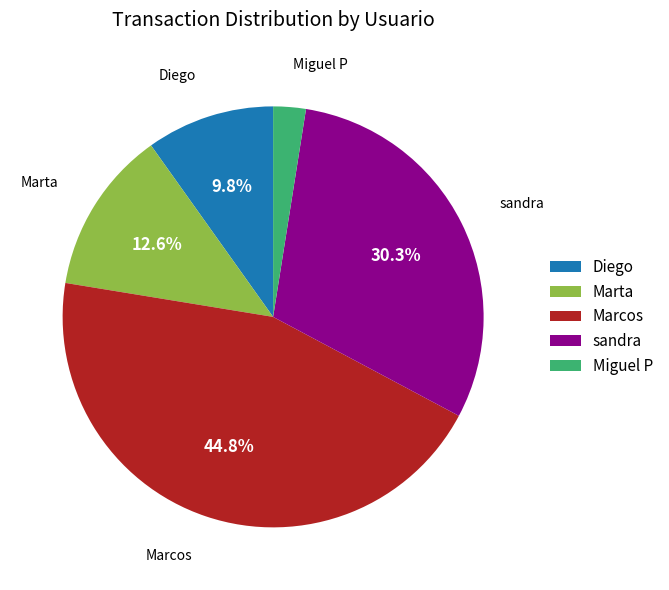

Rank the categories by value from highest to lowest.

Marcos, sandra, Marta, Diego, Miguel P